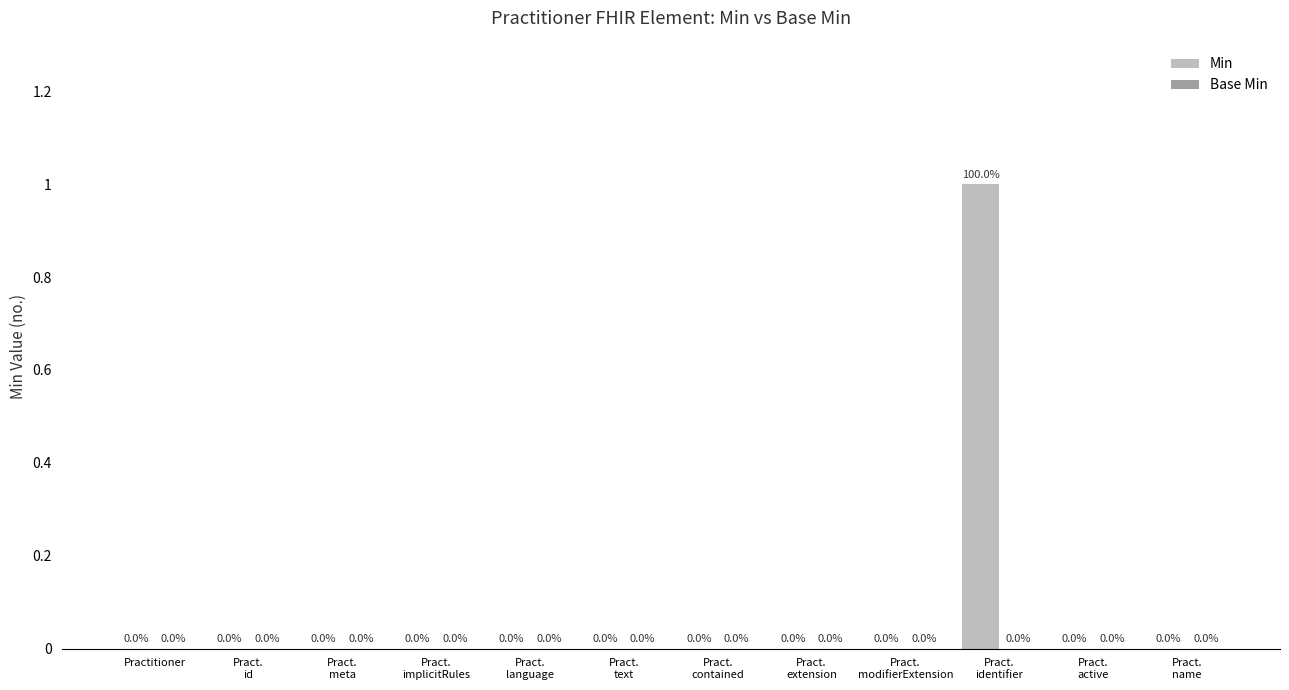

True or false: the data shows -1 at Practitioner.

False